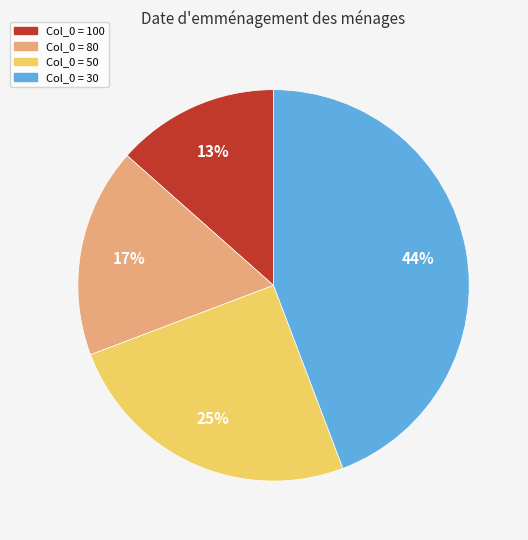

Count the number of slices in the pie.

4